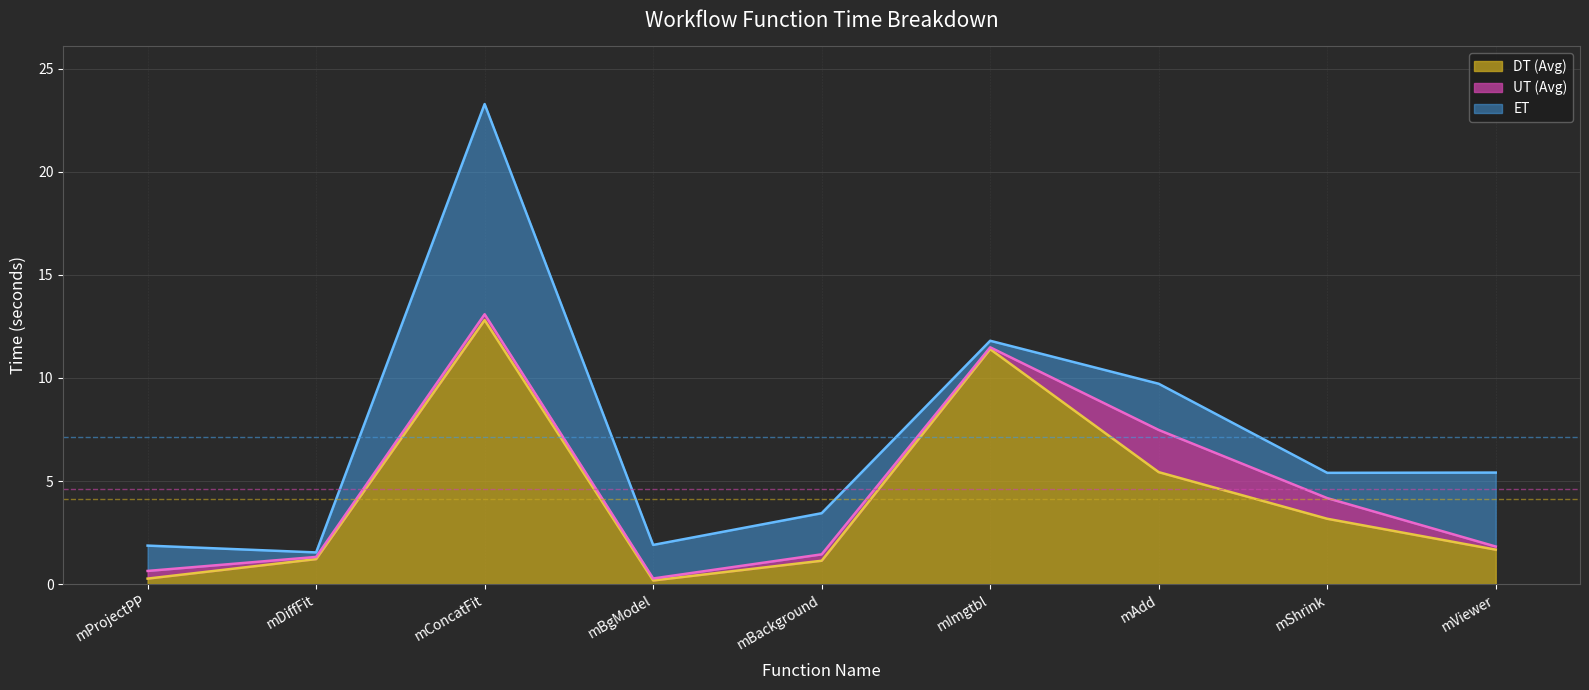

What is the difference between the maximum and minimum values in the ET series?

21.8